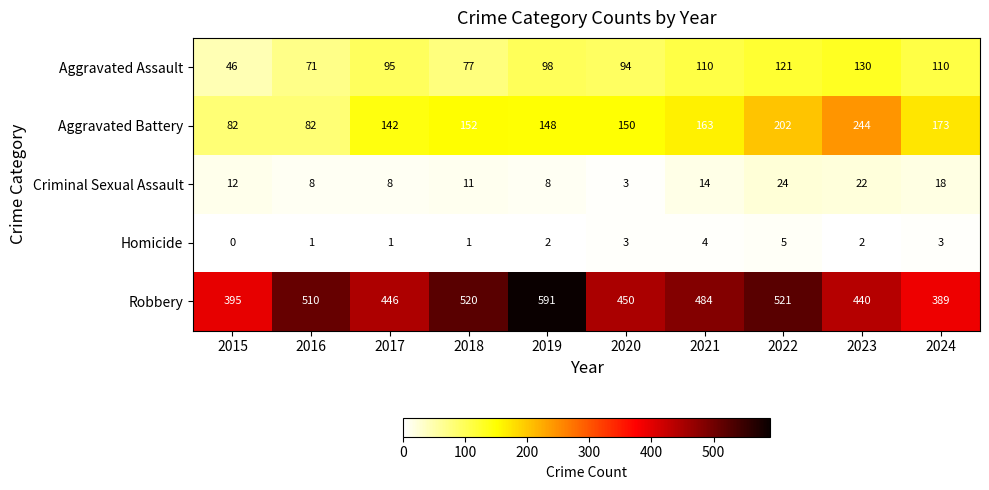

What is the approximate value of Robbery at 2017?

446